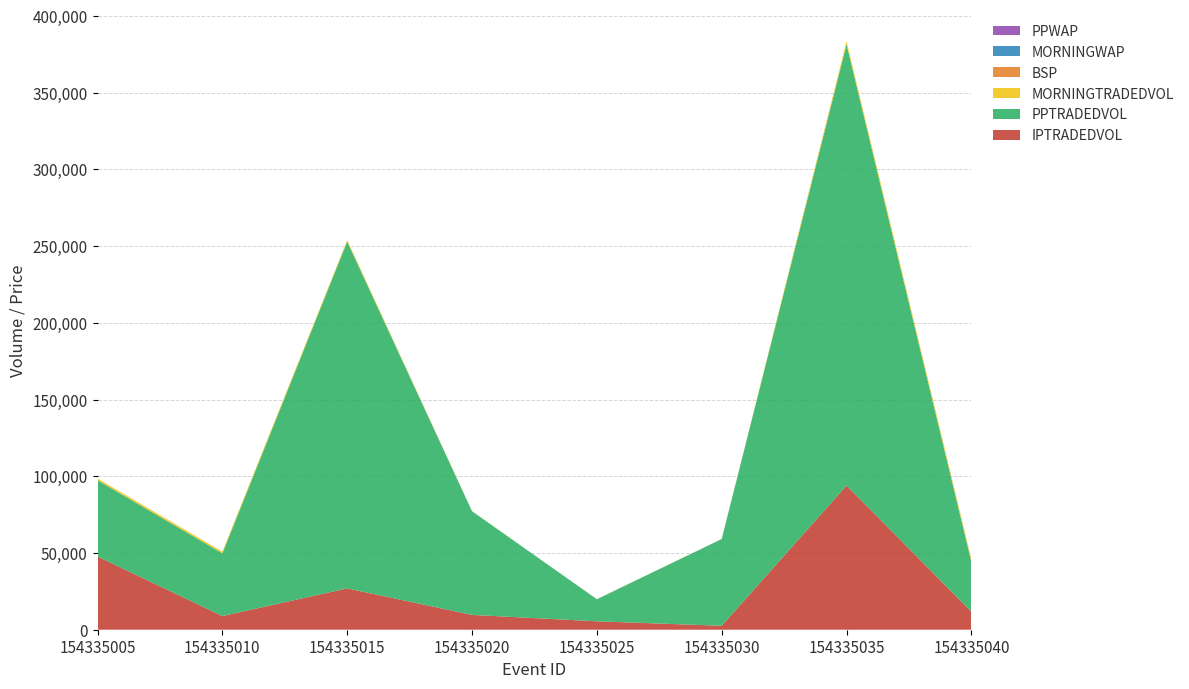

Reading left to right, list all the values displayed in this chart.

BSP: 5.6	5.3	2.8	4.8	6.6	7.0	1.9	8.4
MORNINGWAP: 4.4	7.7	3.3	4.7	8.2	6.6	2.6	8.2
PPWAP: 4.9	5.6	2.9	4.1	8.5	6.0	2.0	8.0
IPTRADEDVOL: 47705.6	8919.9	26932.7	9655.3	5477.8	2572.3	93968.6	11747.9
PPTRADEDVOL: 49734.4	40875.7	226125.9	67577.0	14378.3	56525.1	287626.0	32585.2
MORNINGTRADEDVOL: 1096.5	1075.2	935.1	62.4	26.0	80.5	2008.7	1755.4